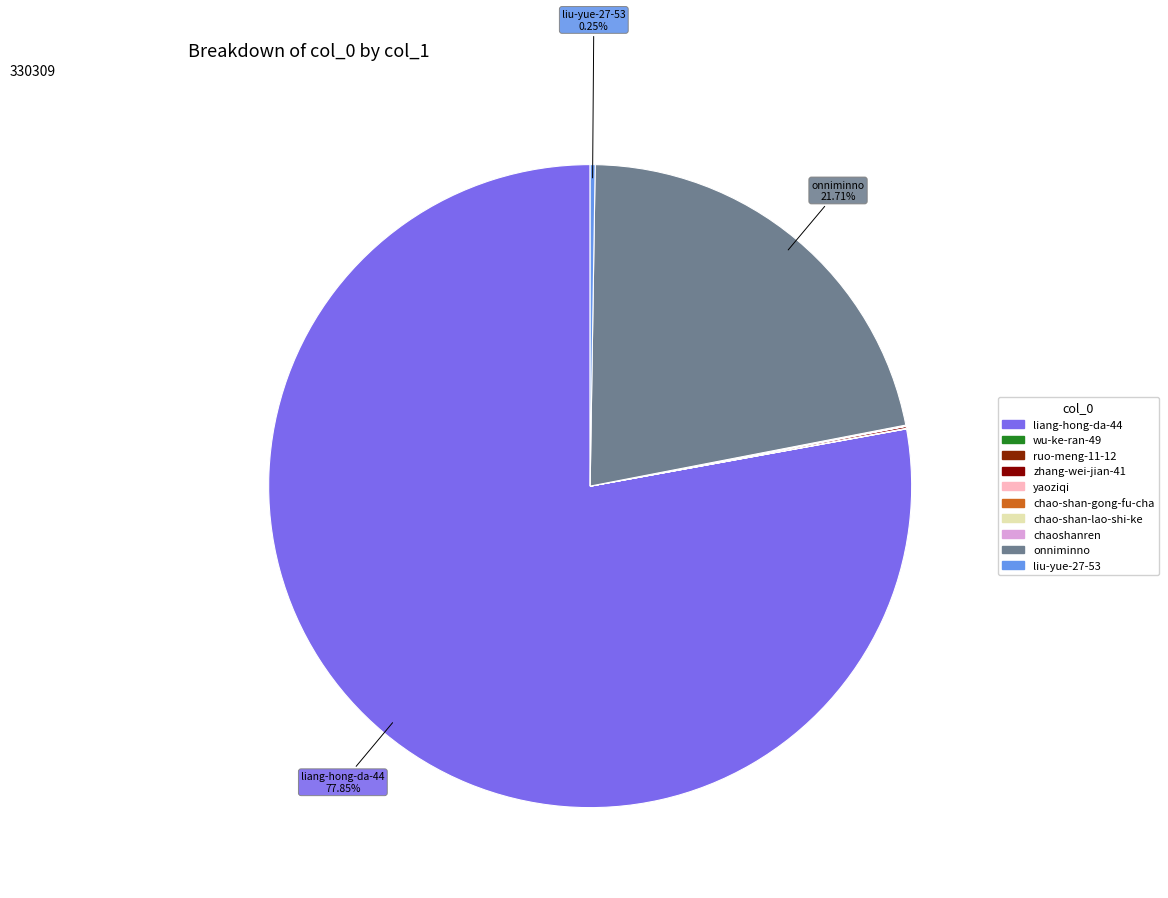

What portion of the pie excludes yaoziqi?

100.0%